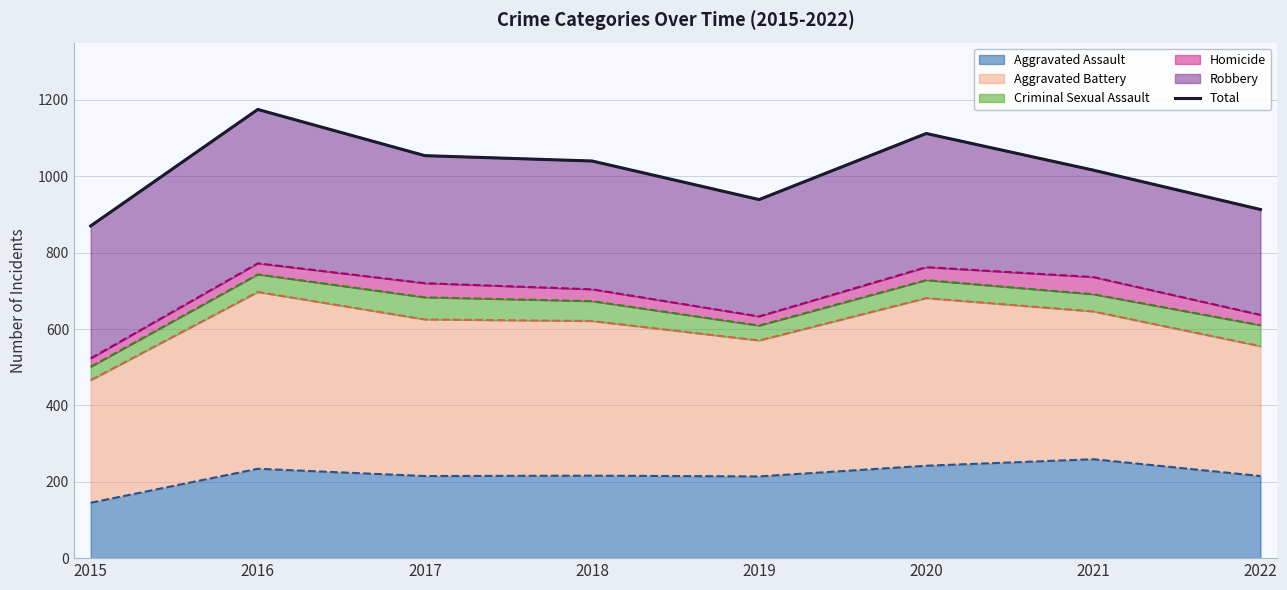

Where does the data first go above 1040?

2016